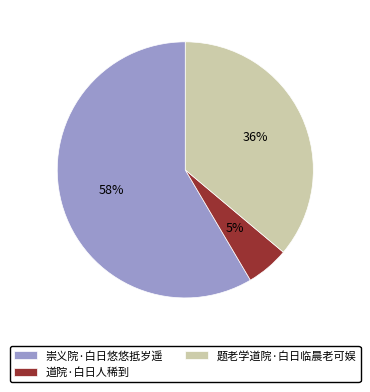

To the nearest percent, what is the average slice percentage?

33%